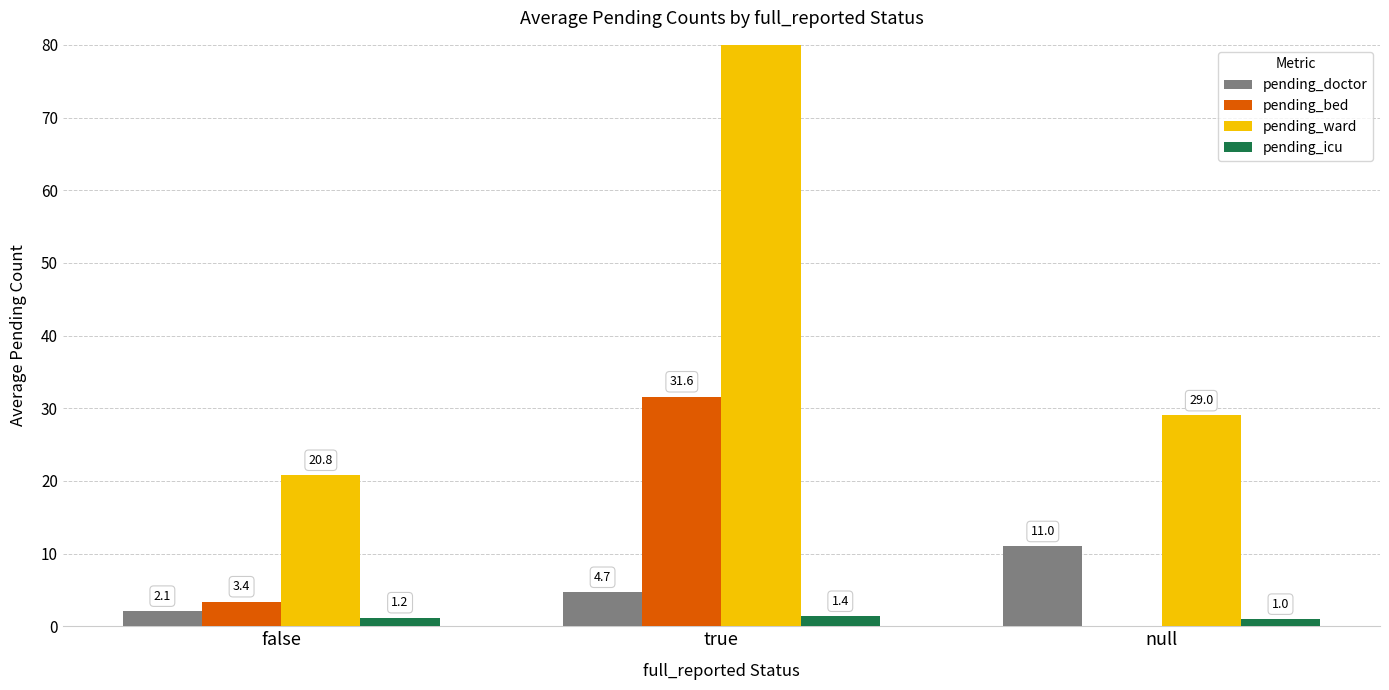

True or false: pending_icu has a value of 1.4 at true.

True